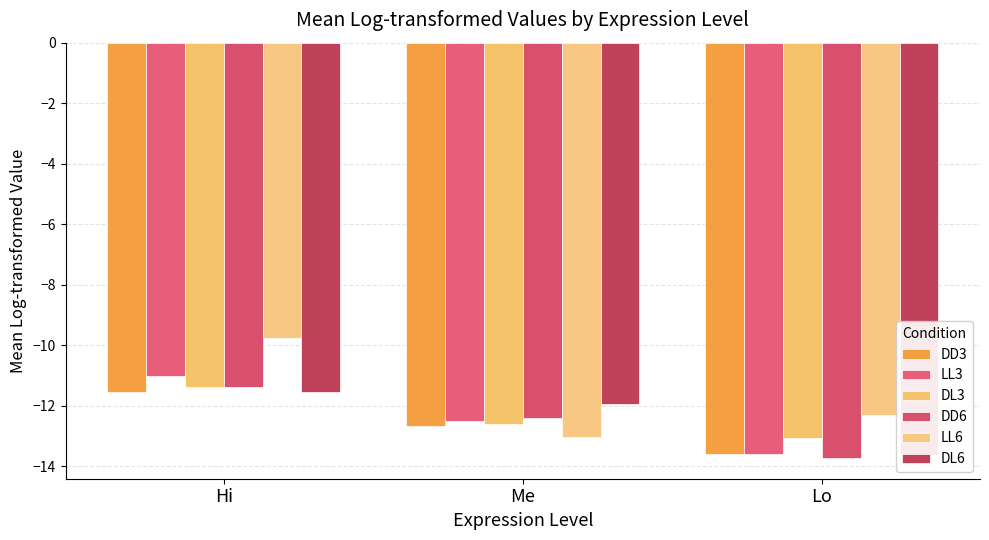

Reading left to right, what are all the values shown in this chart?

DD3: -11.6	-12.7	-13.6
LL3: -11.0	-12.5	-13.6
DL3: -11.4	-12.6	-13.1
DD6: -11.4	-12.4	-13.7
LL6: -9.8	-13.0	-12.3
DL6: -11.6	-12.0	-13.6